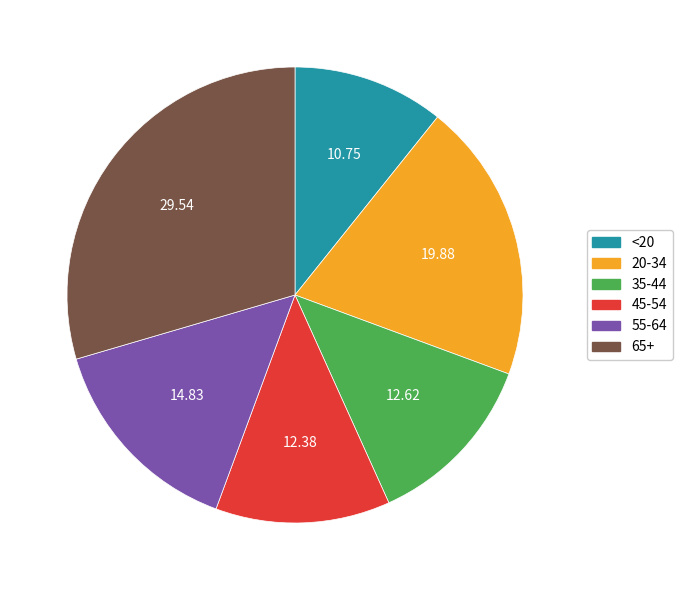

Do 20-34 and 55-64 together represent more than half of the pie?

No